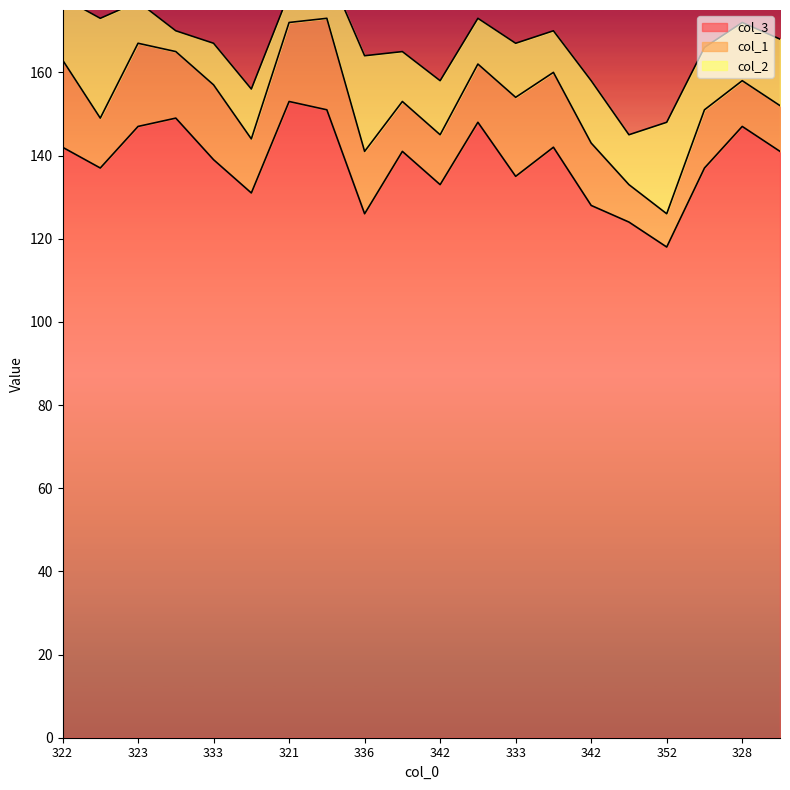

What is the difference between the col_2 values at 315 and 323?

2